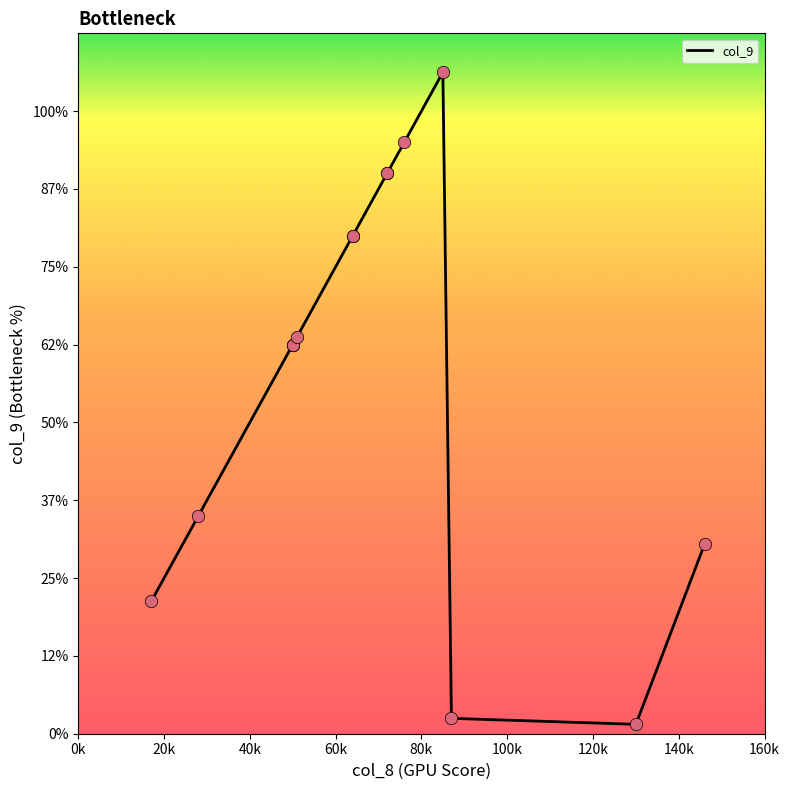

Which has a higher value, 64 or 85?

85